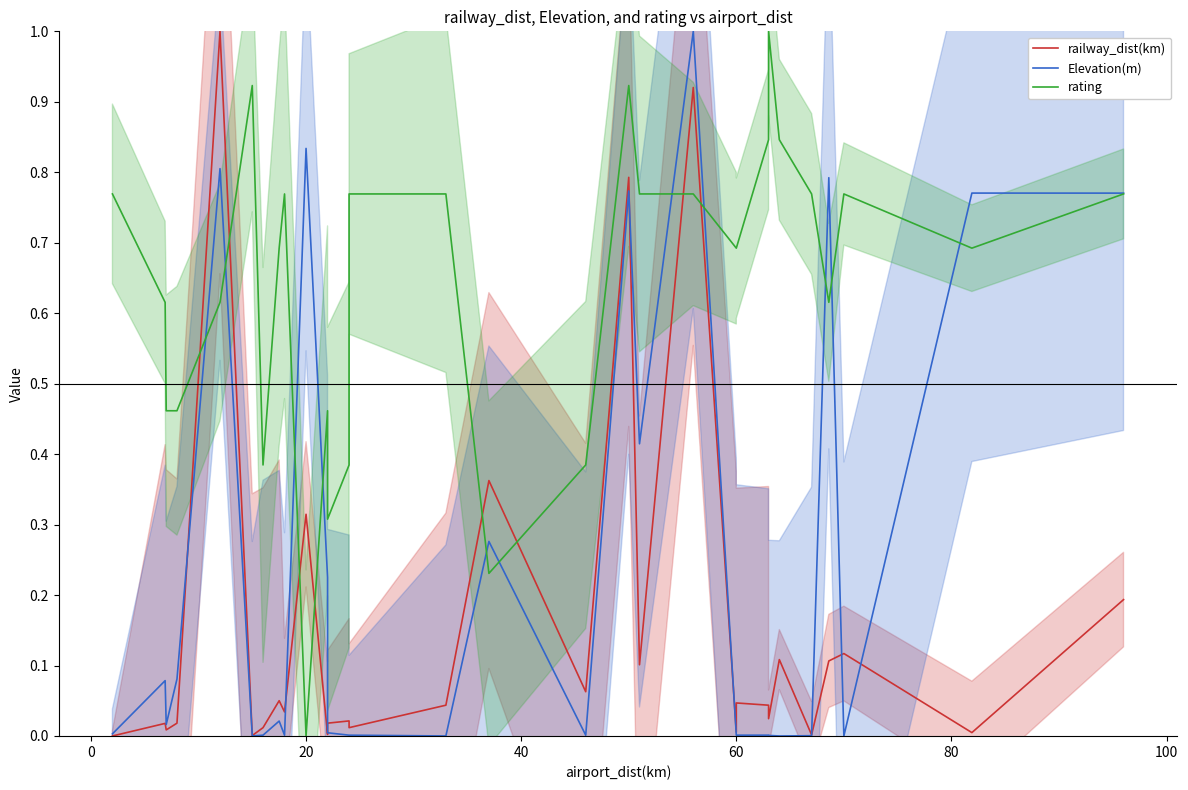

What is the value of the Elevation(m) point at the 5th from the left?

0.8